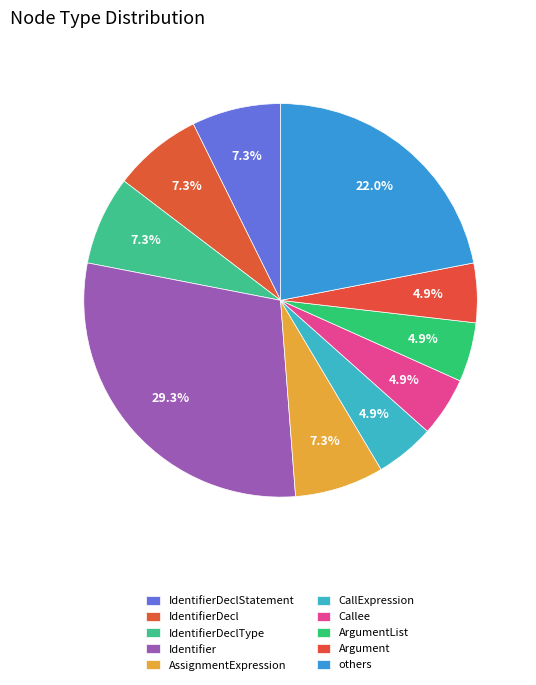

Is there any slice that represents more than half of the pie?

No